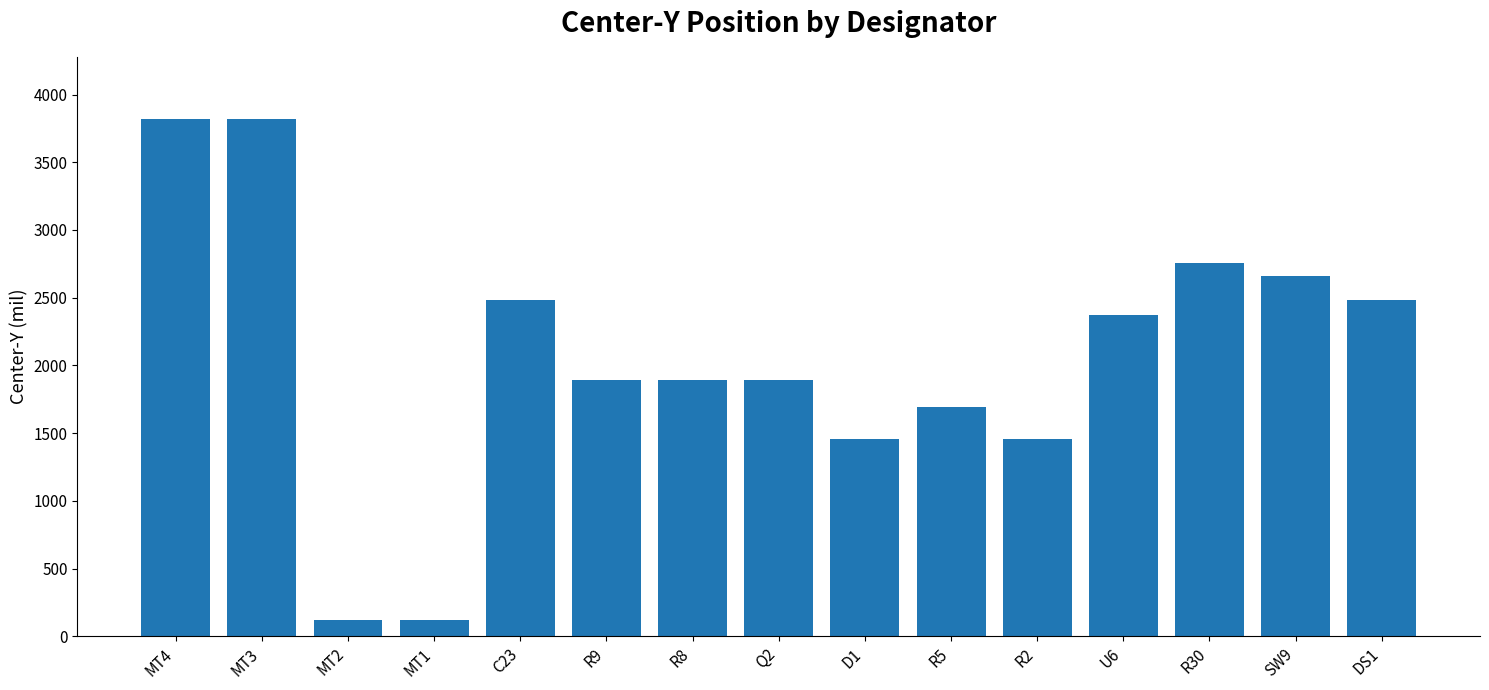

Are the bars horizontal?

No